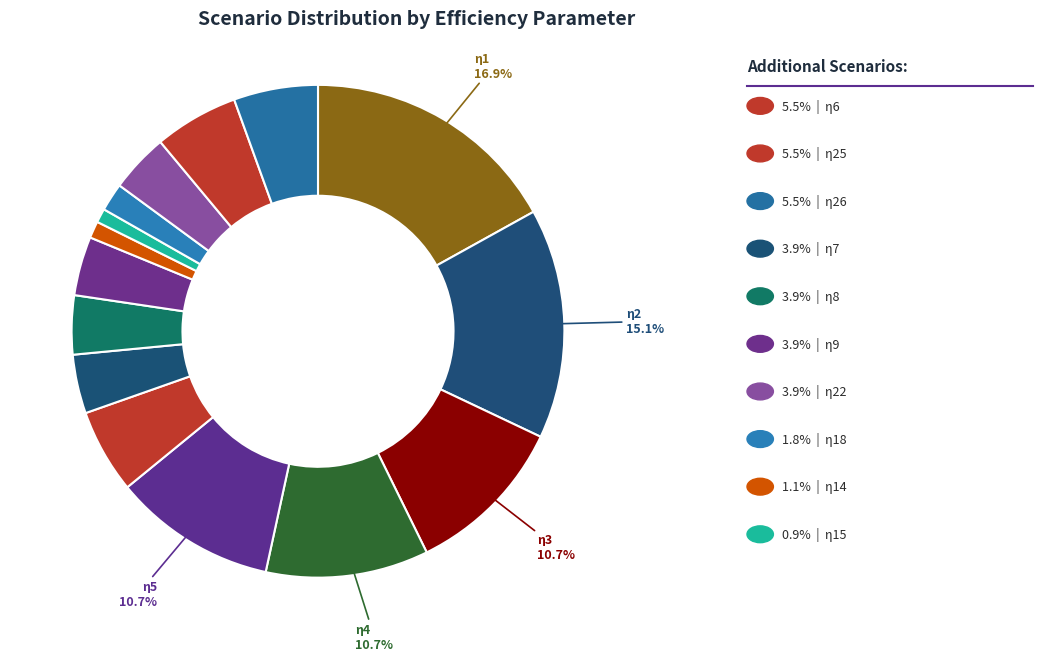

How many segments does this pie chart have?

15